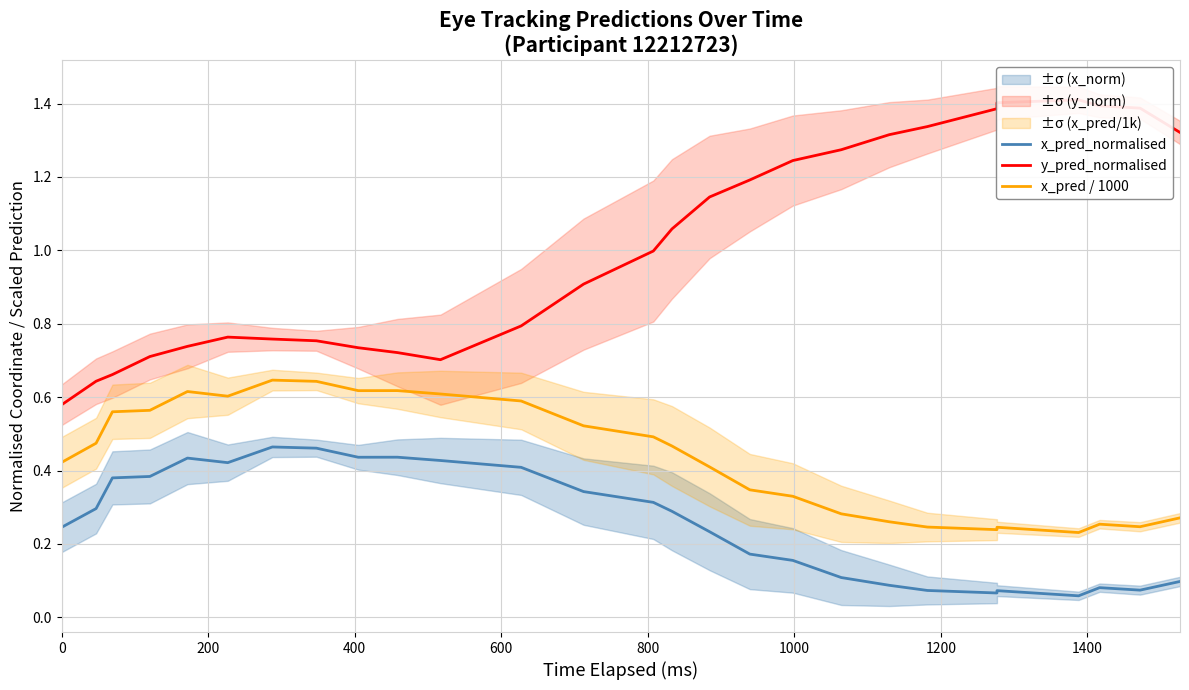

True or false: y_pred_normalised and x_pred_normalised cross at least once.

False